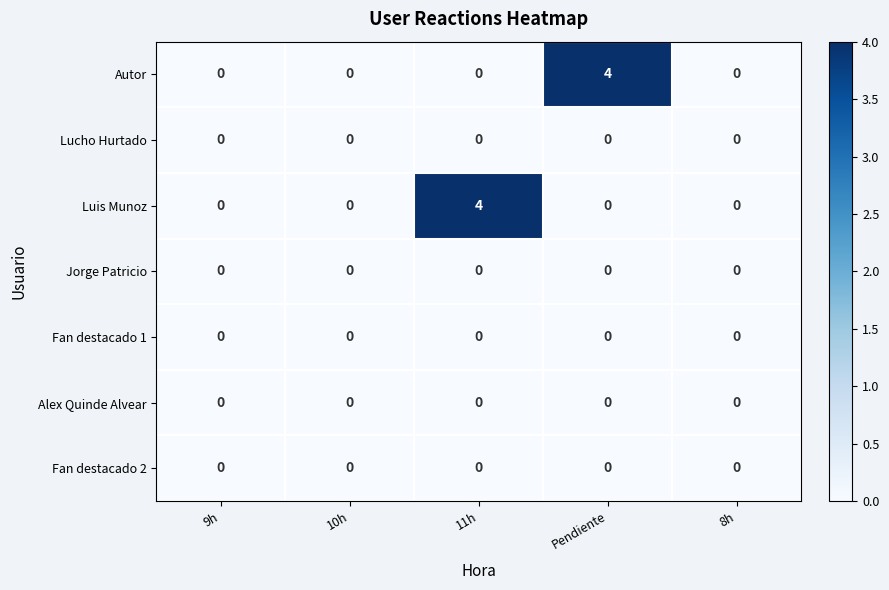

At how many categories does at least one series exceed 2?

2